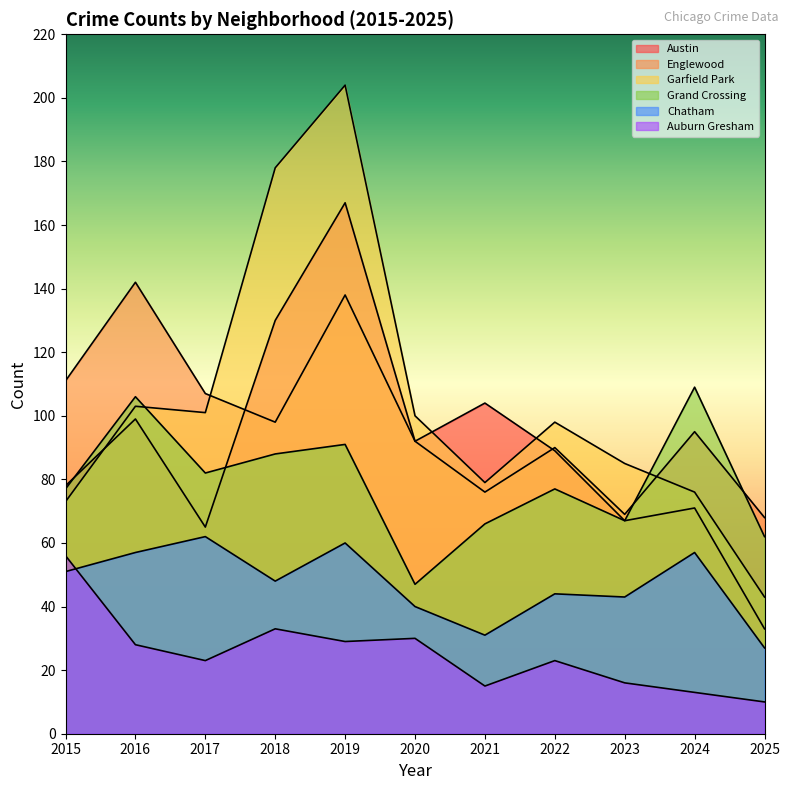

What is the greatest value displayed?

204